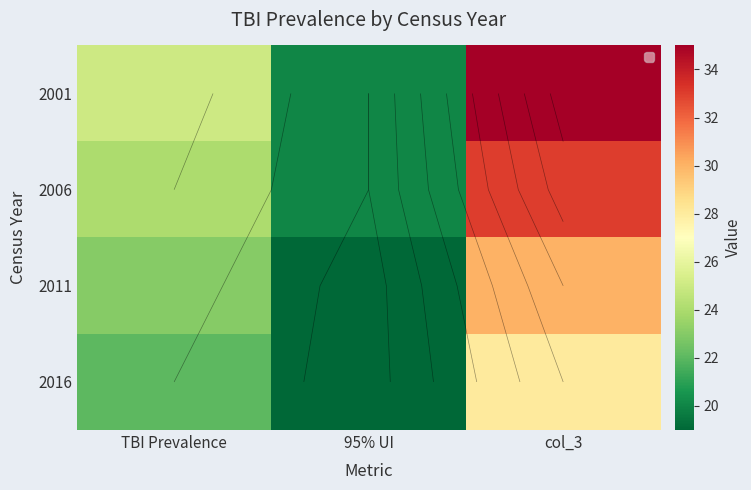

How many 2016 values are between 19 and 28?

3